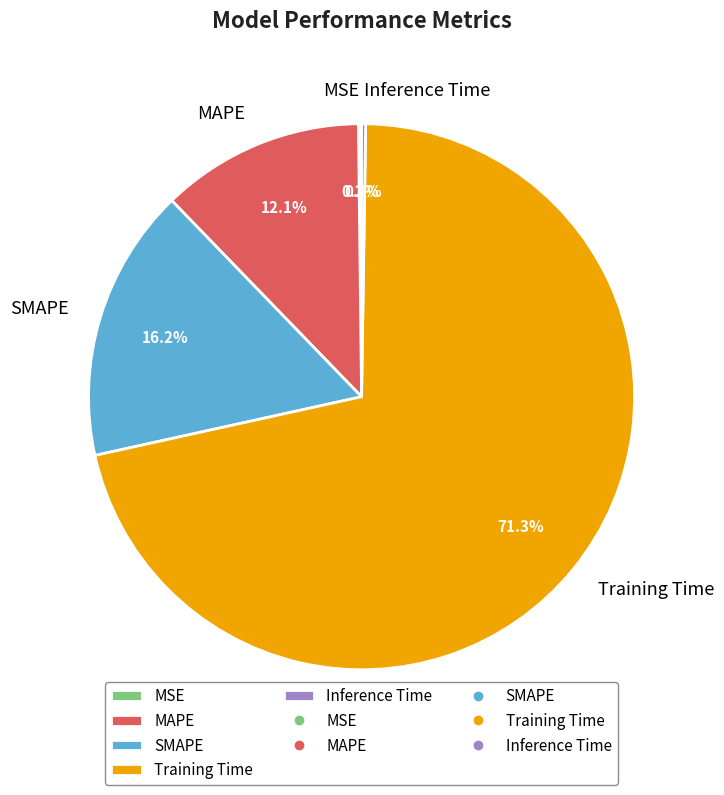

Is there any slice that represents more than half of the pie?

Yes